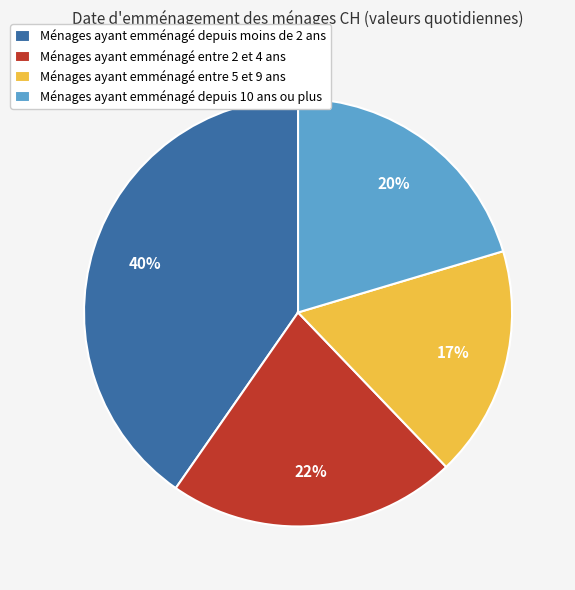

Is there a majority slice in this chart?

No